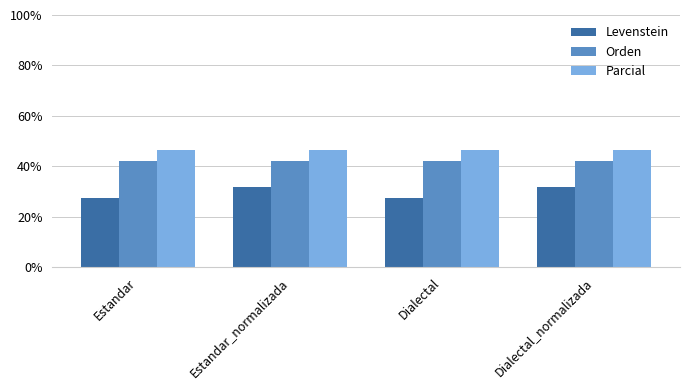

Are the bars horizontal?

No